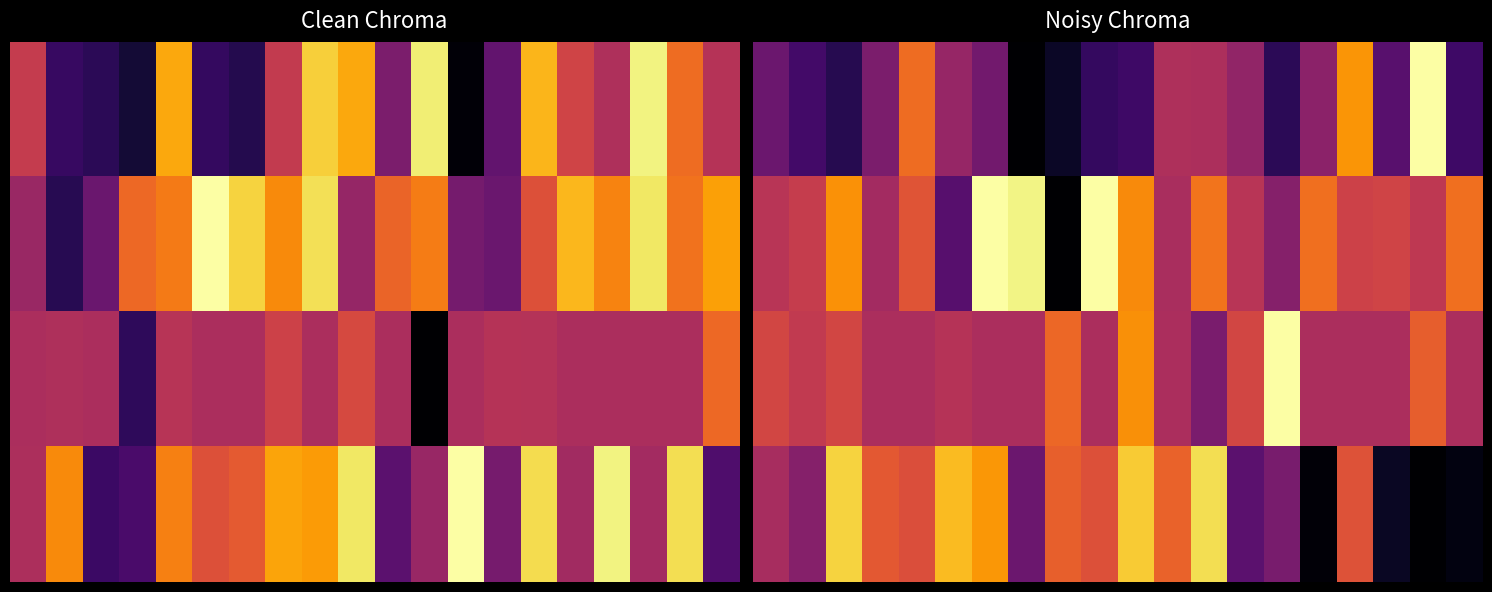

Rank the series by their average value, from lowest to highest.

0.0, 3.0, 2.0, 1.0